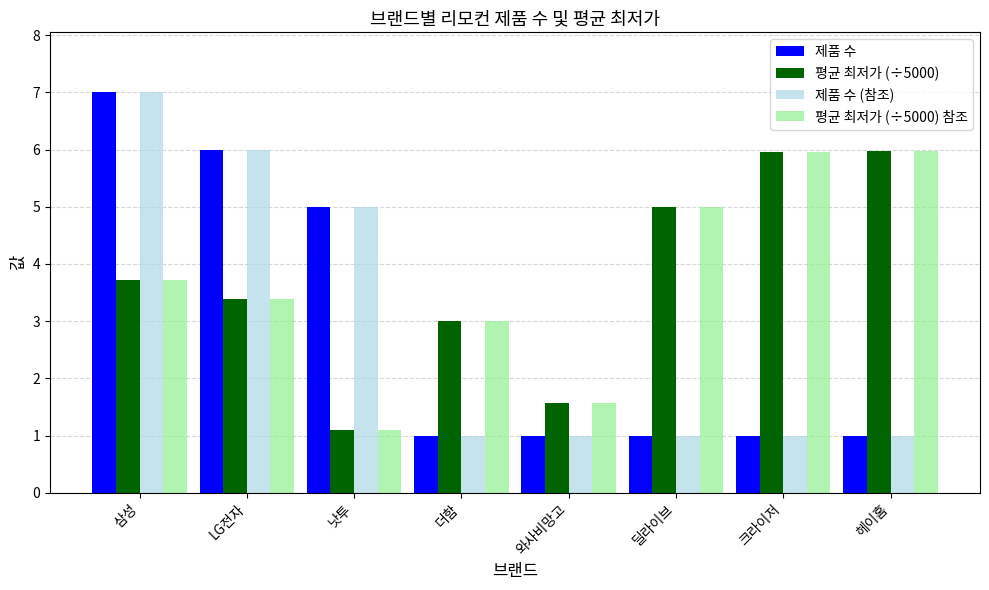

Are the bars horizontal?

No